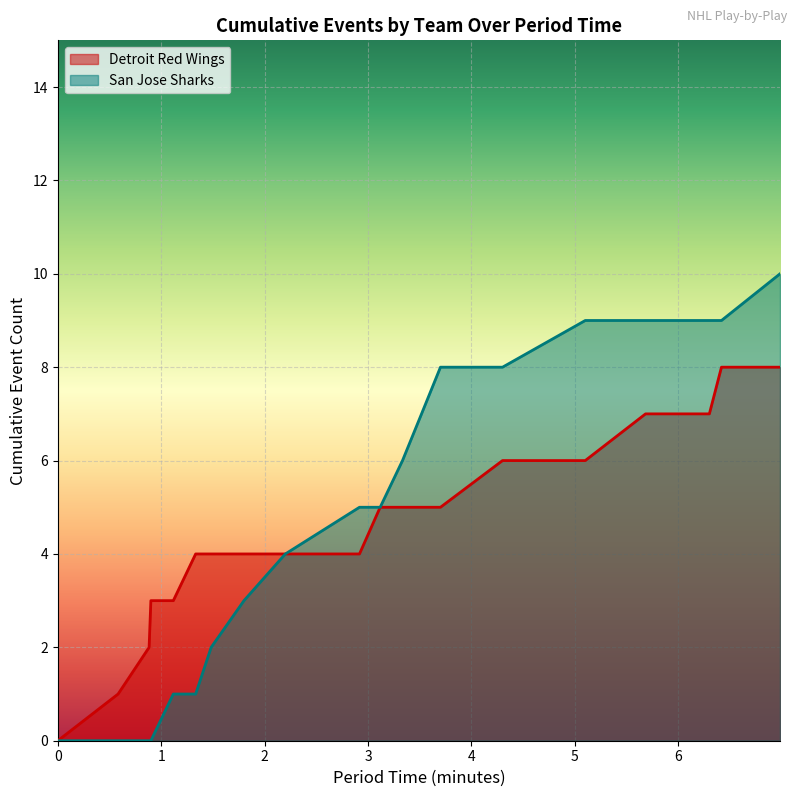

Which series has the largest range (max minus min)?

San Jose Sharks